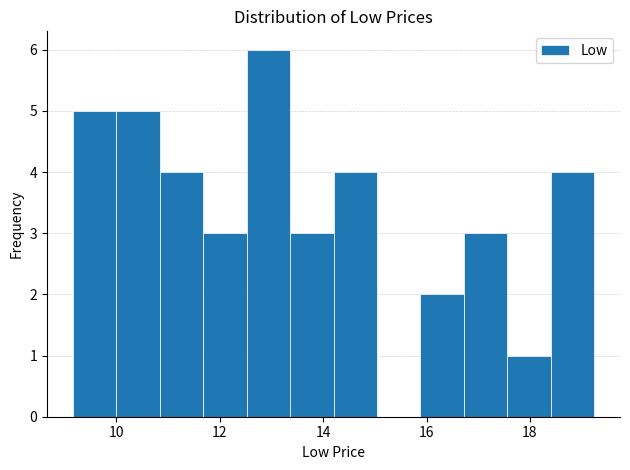

Reading left to right, transcribe this chart: for each bar, give the range it covers on the x-axis and its height. Neither the bar edges nor the heights are printed on the chart, so give them approximately, as read against the axes.

9.2 to 10.0: 5
10.0 to 10.8: 5
10.8 to 11.6: 4
11.6 to 12.6: 3
12.6 to 13.4: 6
13.4 to 14.2: 3
14.2 to 15.0: 4
15.0 to 15.8: 0
15.8 to 16.8: 2
16.8 to 17.6: 3
17.6 to 18.4: 1
18.4 to 19.2: 4